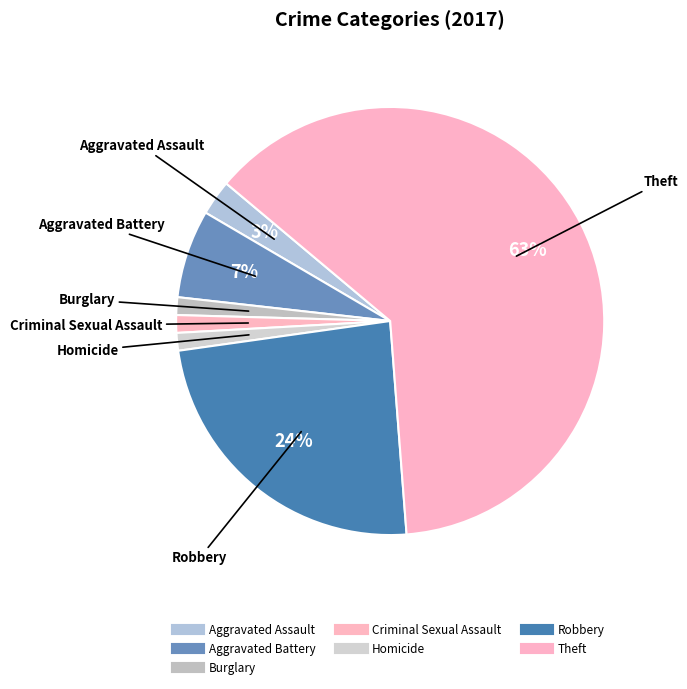

How many segments does this pie chart have?

7